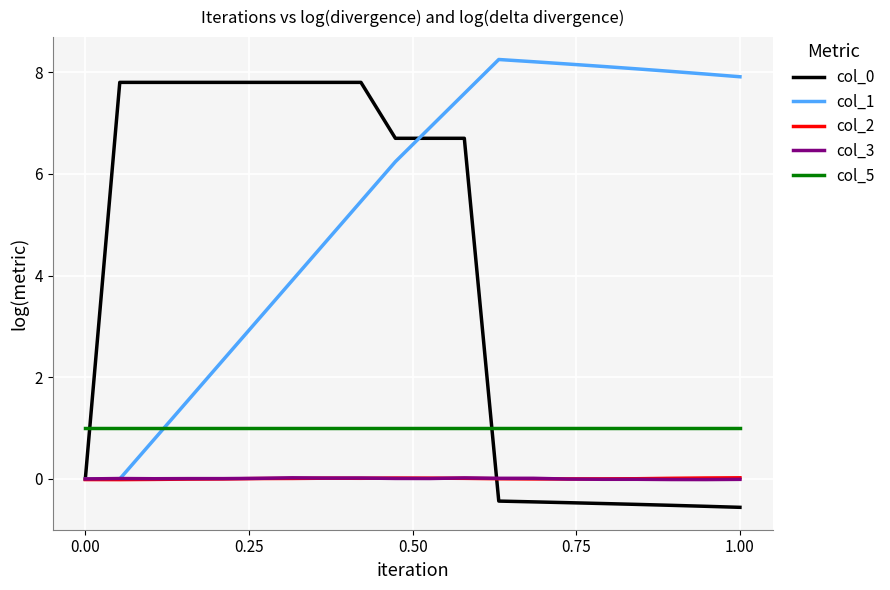

How many lines are shown in the chart?

5